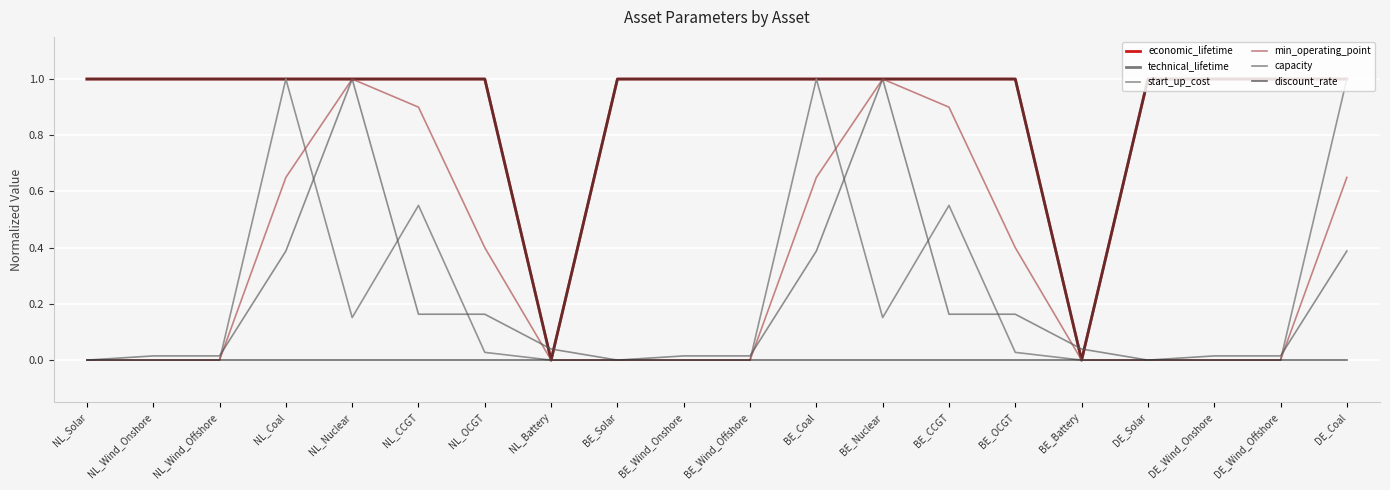

Where is the first local minimum for capacity?

BE_Solar